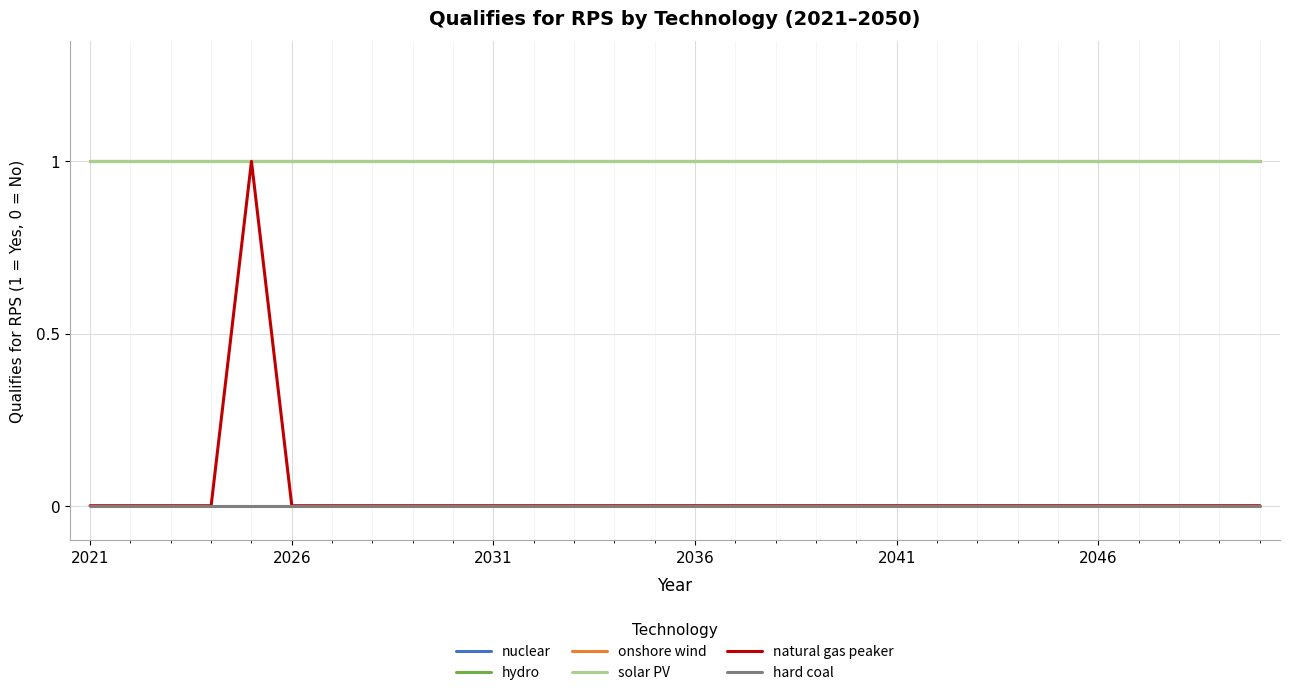

Is this an area chart (filled region under the line)?

No